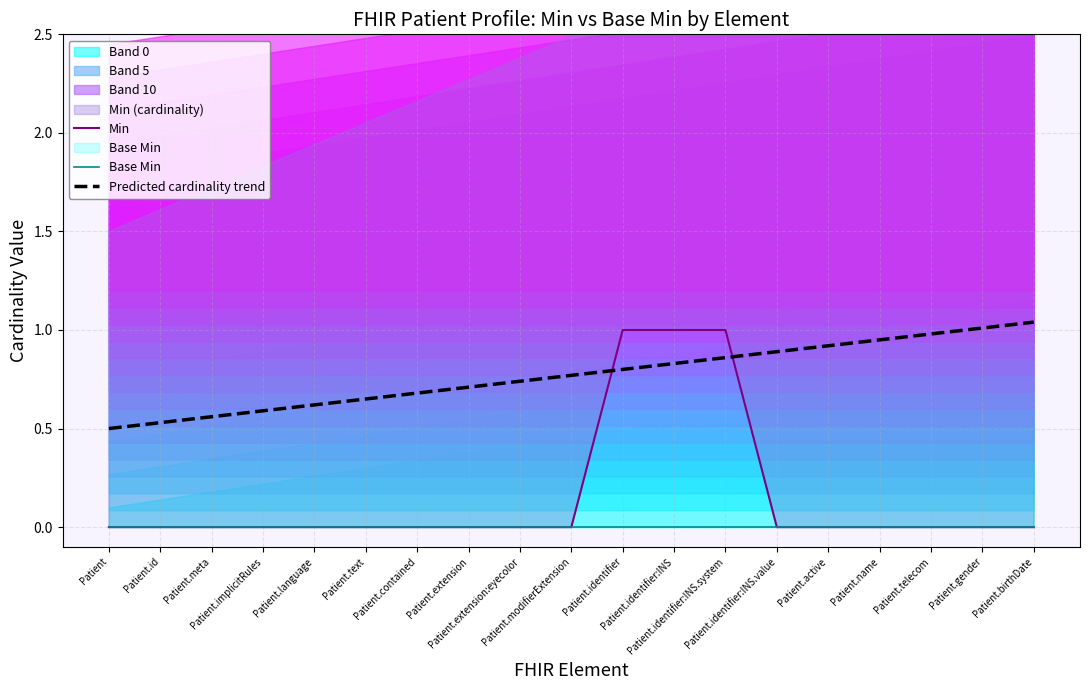

The value of Predicted cardinality trend at Patient.implicitRules is 0.3. True or false?

False